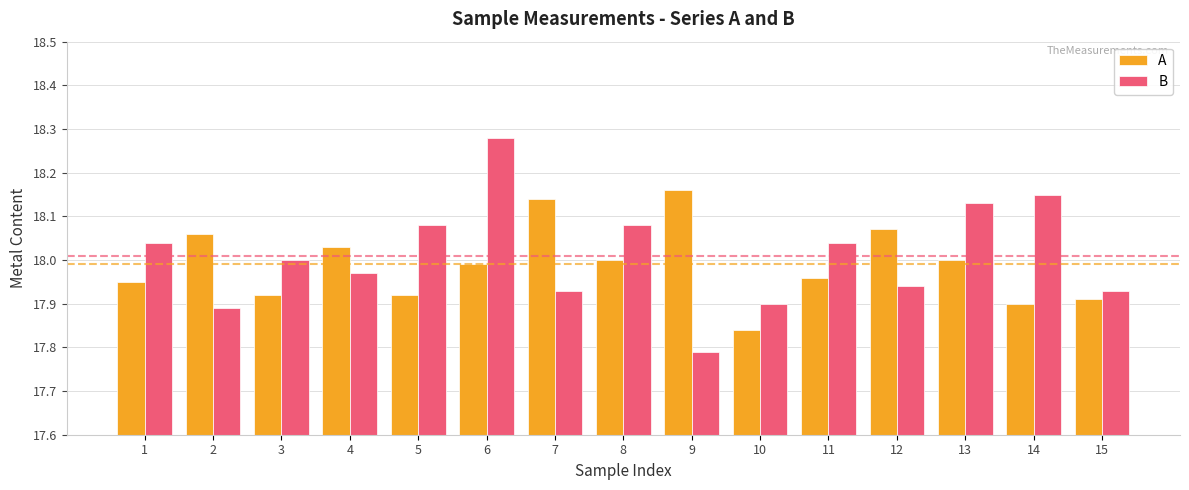

What is the difference between the maximum and minimum values in the A series?

0.3